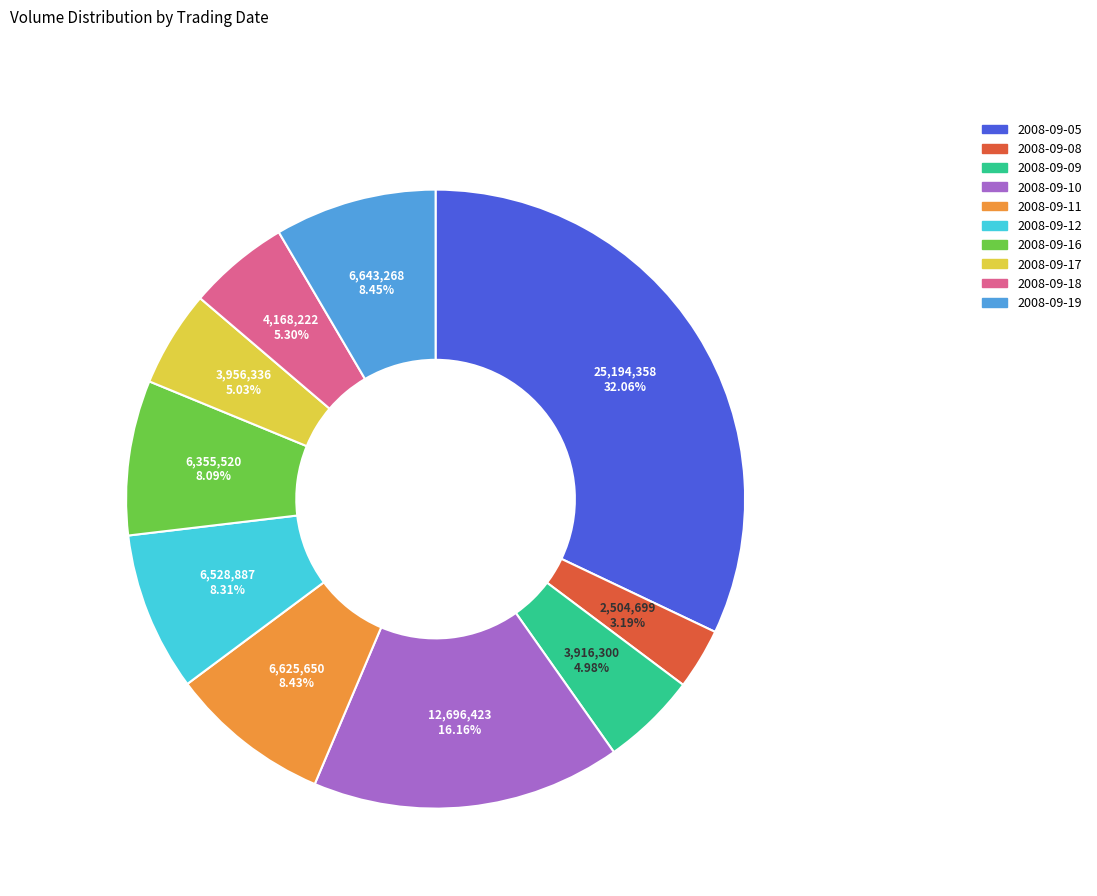

What percentage do 2008-09-16 and 2008-09-12 together represent?

16.4%